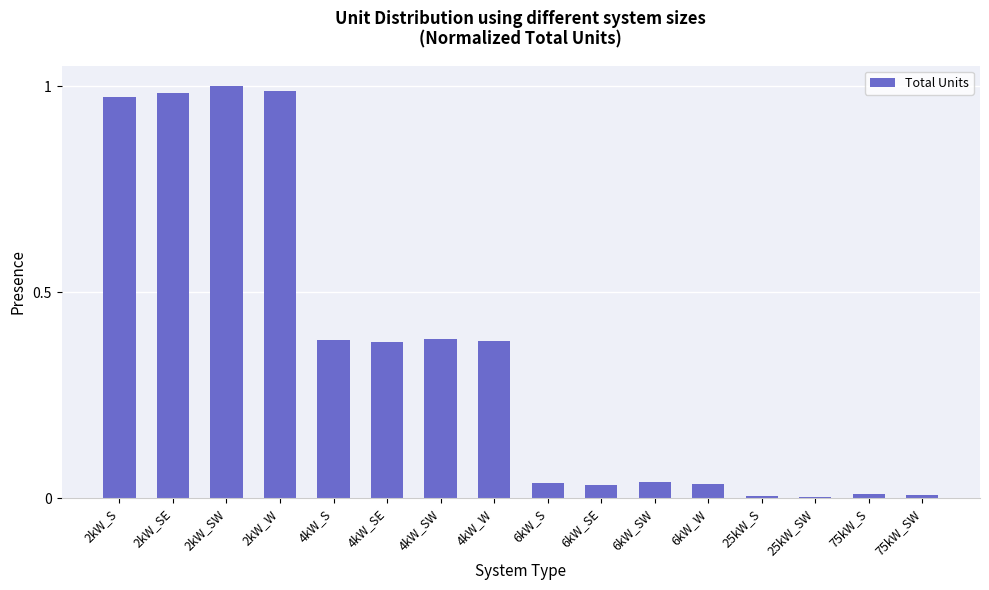

The chart shows a value of 0.6 at 2kW_S. True or false?

False